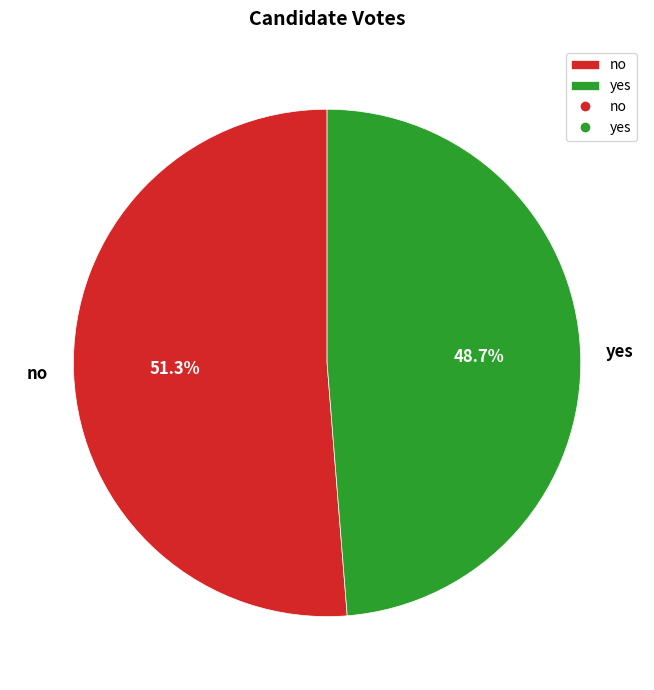

What percentage is the no slice, to the nearest percent?

51%